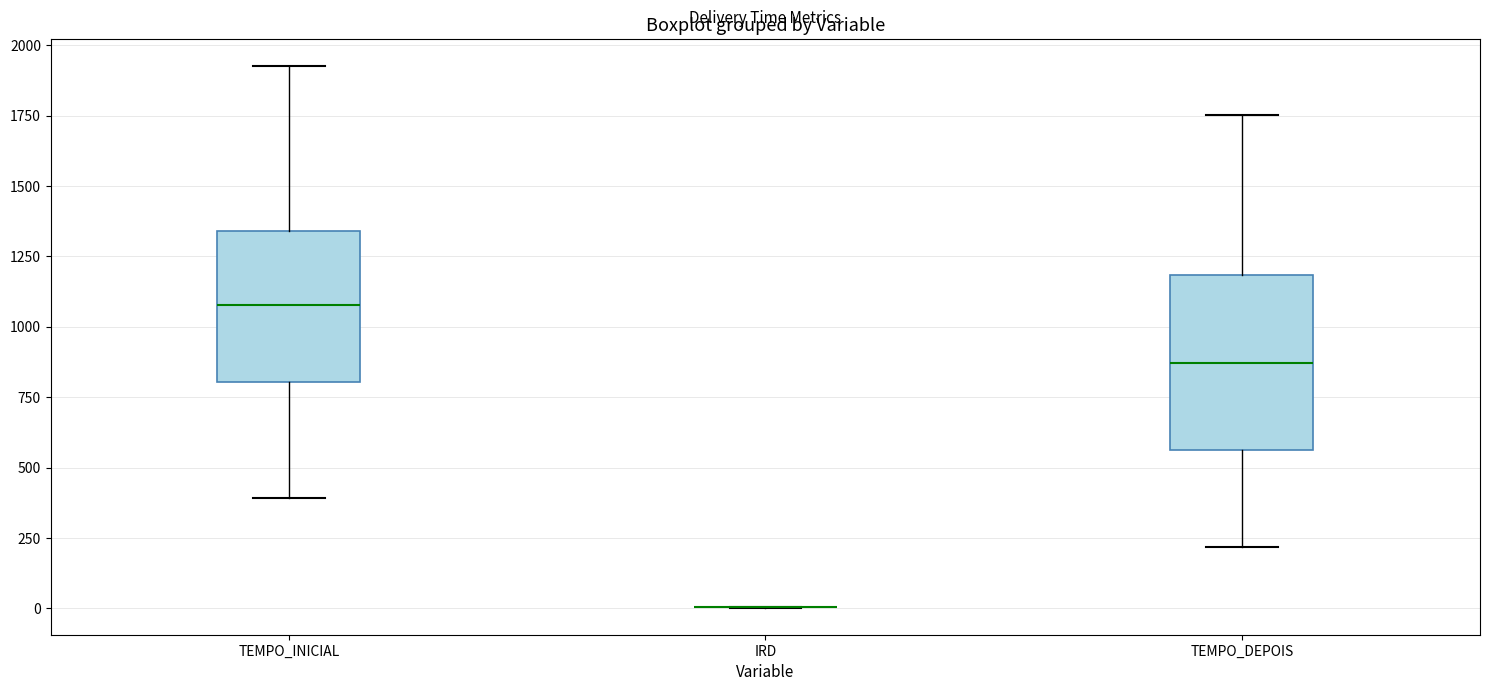

Reading left to right, read every box against the y-axis: the position of its median line, the range the box covers, and the ends of its whiskers. The values are not printed on the chart, so give them approximately, as read against the axis.

TEMPO_INICIAL: median 1100, box 800 to 1350, whiskers 400 to 1950
IRD: box collapsed to a line at 0, whiskers 0 to 0
TEMPO_DEPOIS: median 850, box 550 to 1200, whiskers 200 to 1750